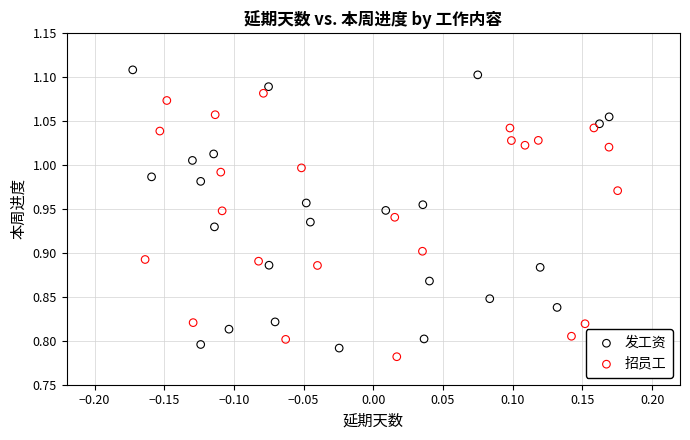

Which series reaches the minimum Y coordinate?

招员工